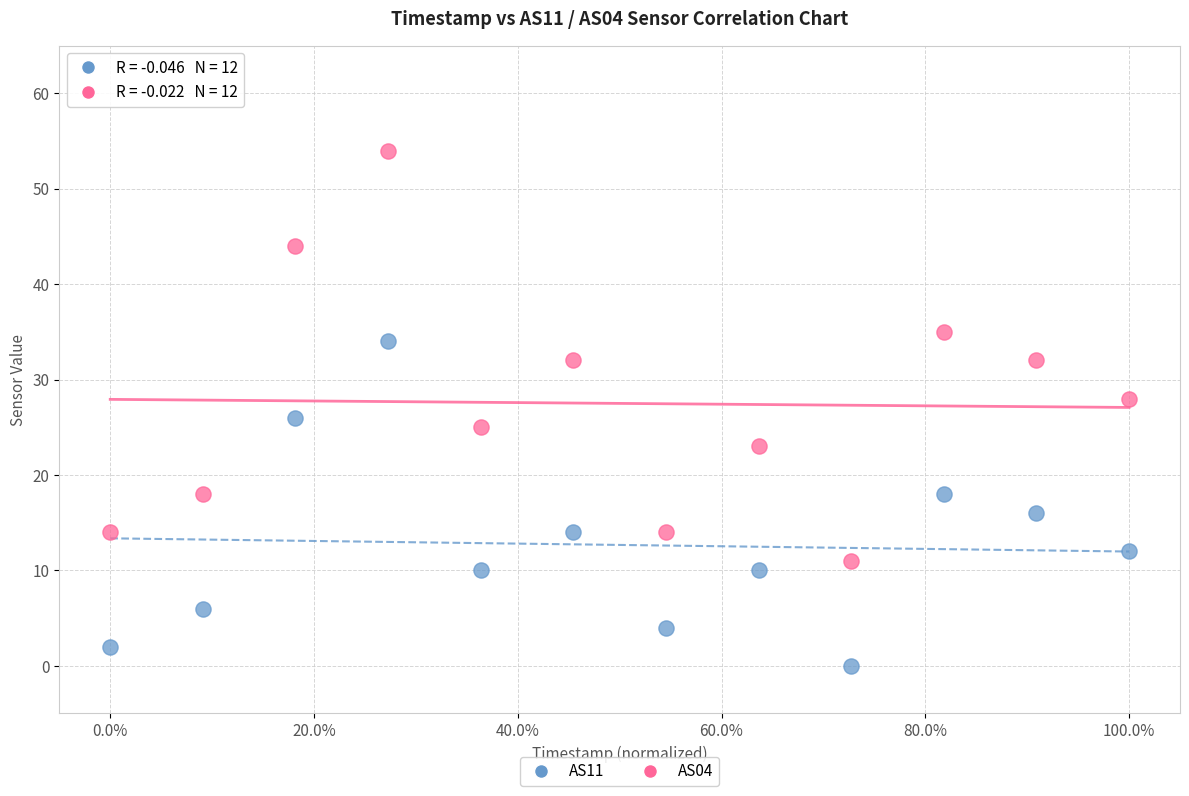

Which series contains the lowest Y value?

AS11